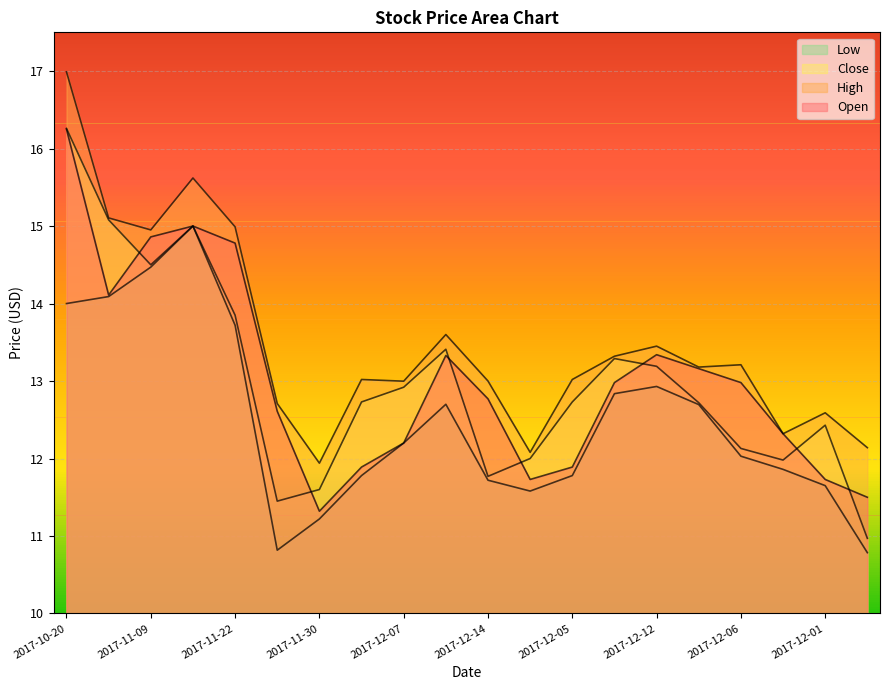

What is the greatest value displayed?

17.0